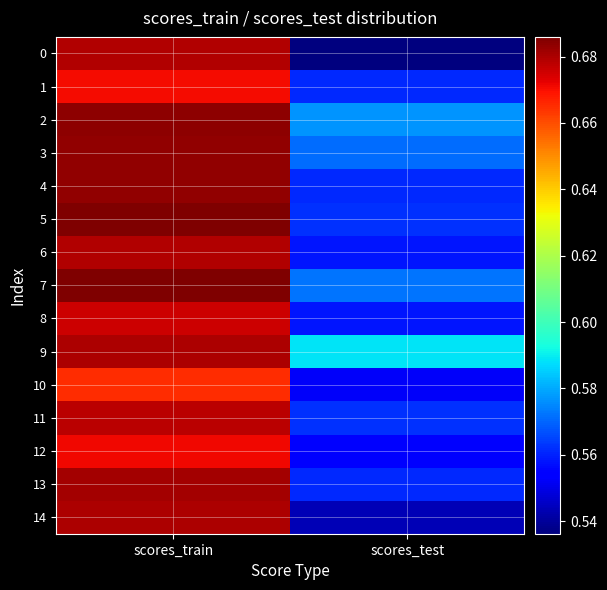

At which category does the chart reach its peak across all series?

scores_train